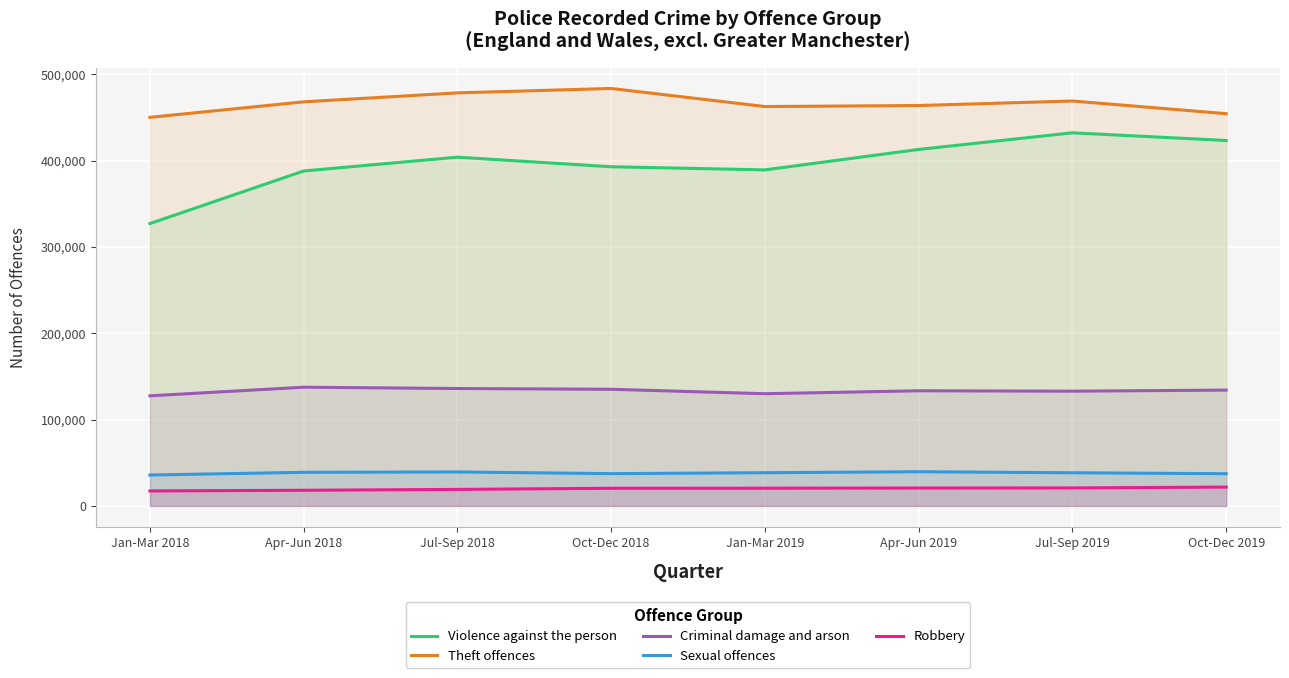

What position from the left is Oct-Dec 2018?

4